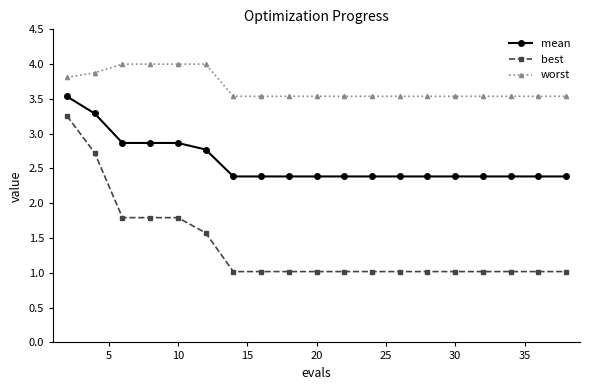

True or false: worst and best cross at least once.

False